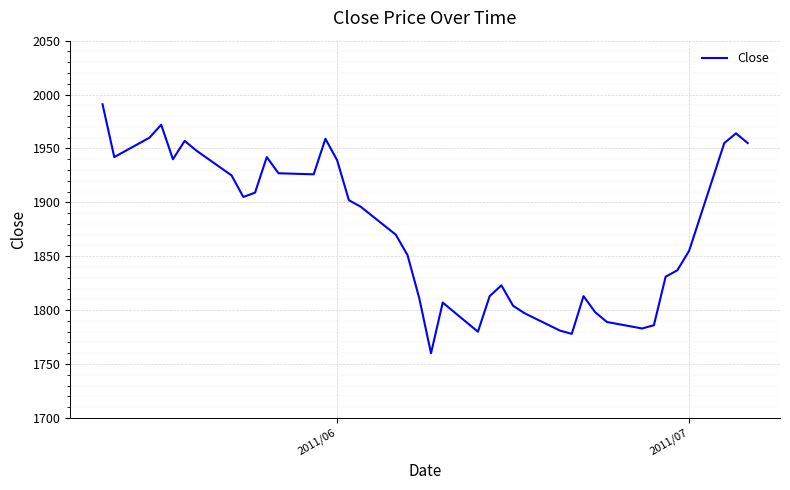

What is the greatest value displayed?

1991